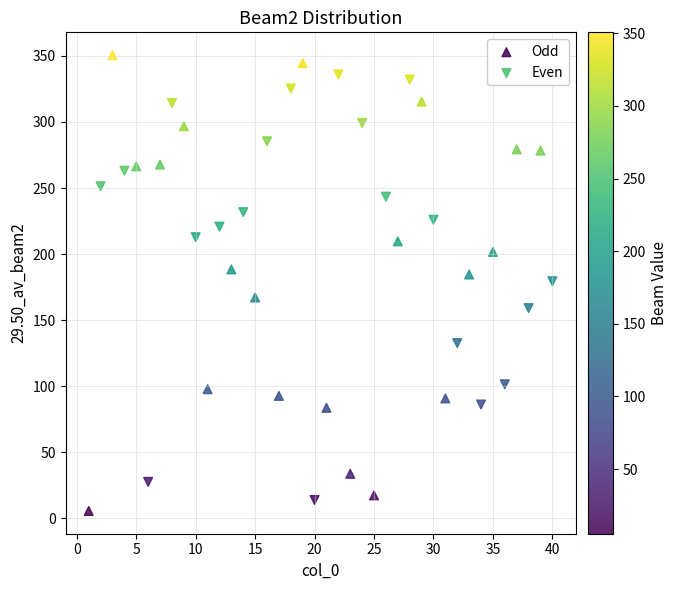

What are all the series names shown in the legend?

Odd, Even